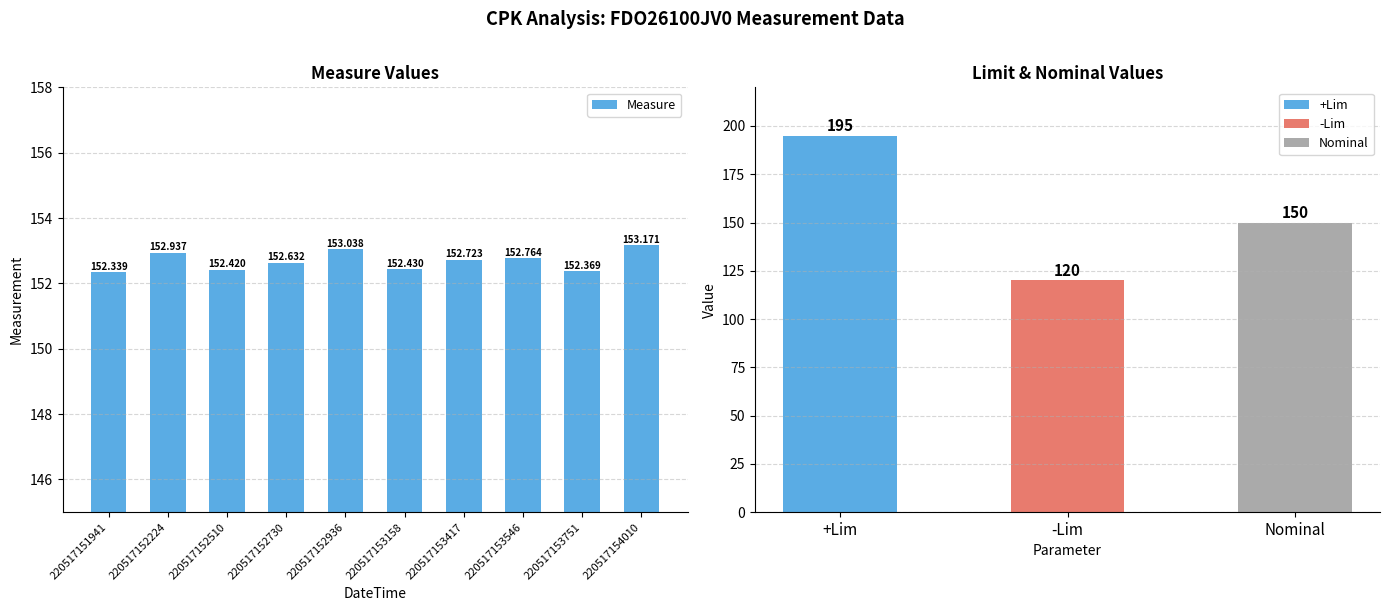

What is the difference between the second highest and minimum values?

0.7